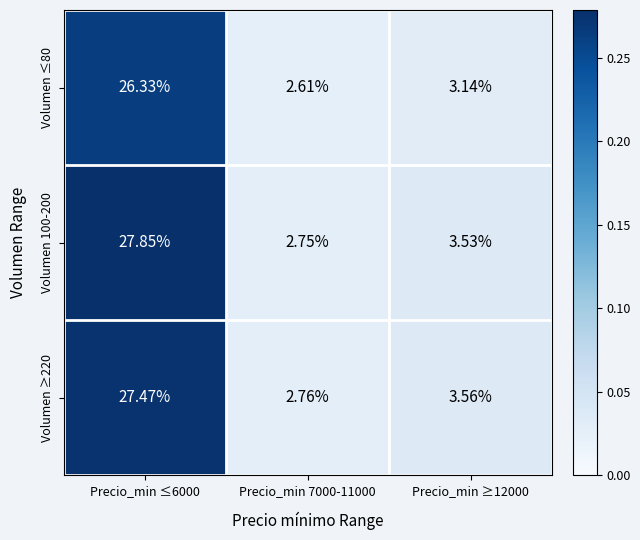

Is the value of Volumen 100-200 at Precio_min 7000-11000 greater than the value of Volumen ≥220 at Precio_min ≥12000?

No